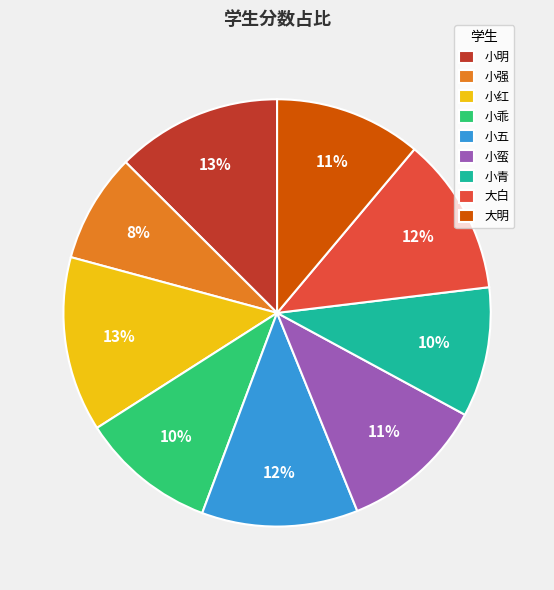

How many segments does this pie chart have?

9